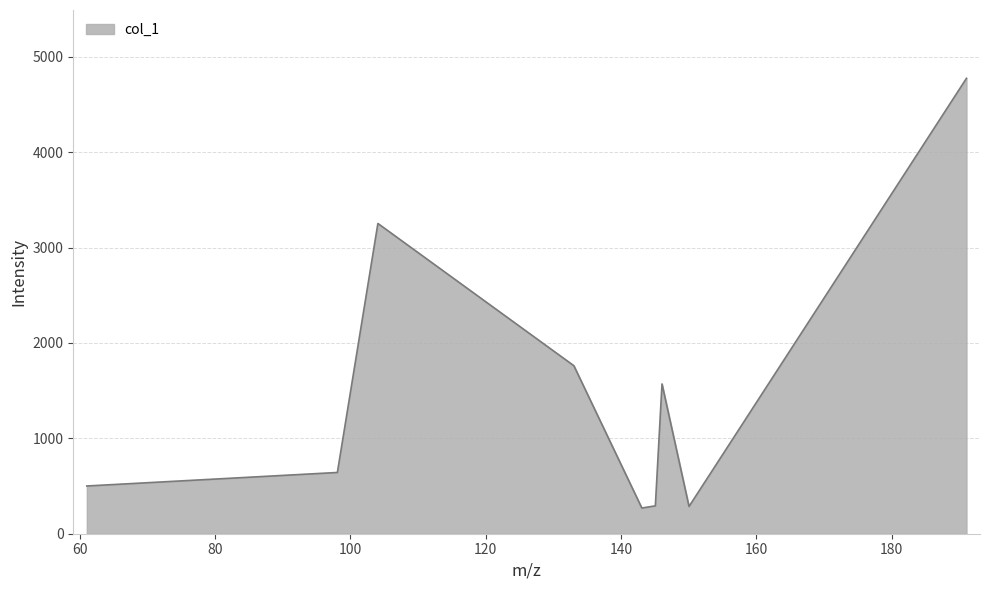

What is the difference between the maximum and minimum values?

4505.6